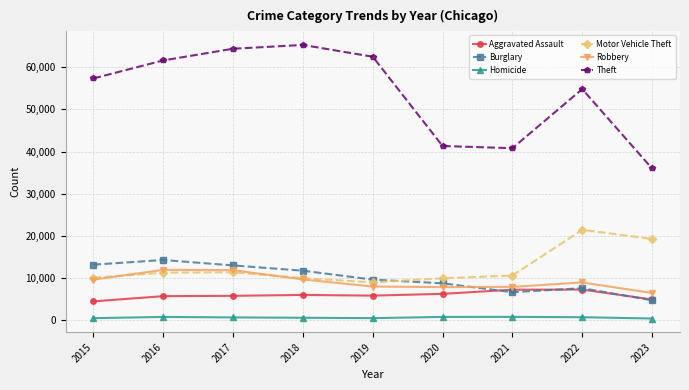

Does the chart have visible grid lines?

Yes